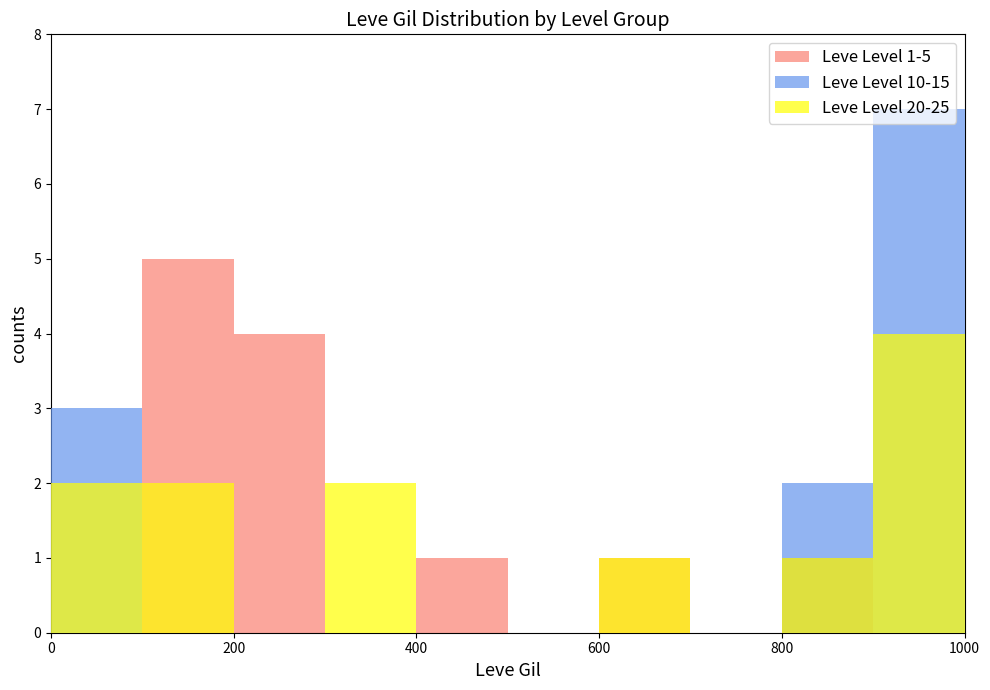

The value of Leve Level 10-15 at 9 is 7. True or false?

True